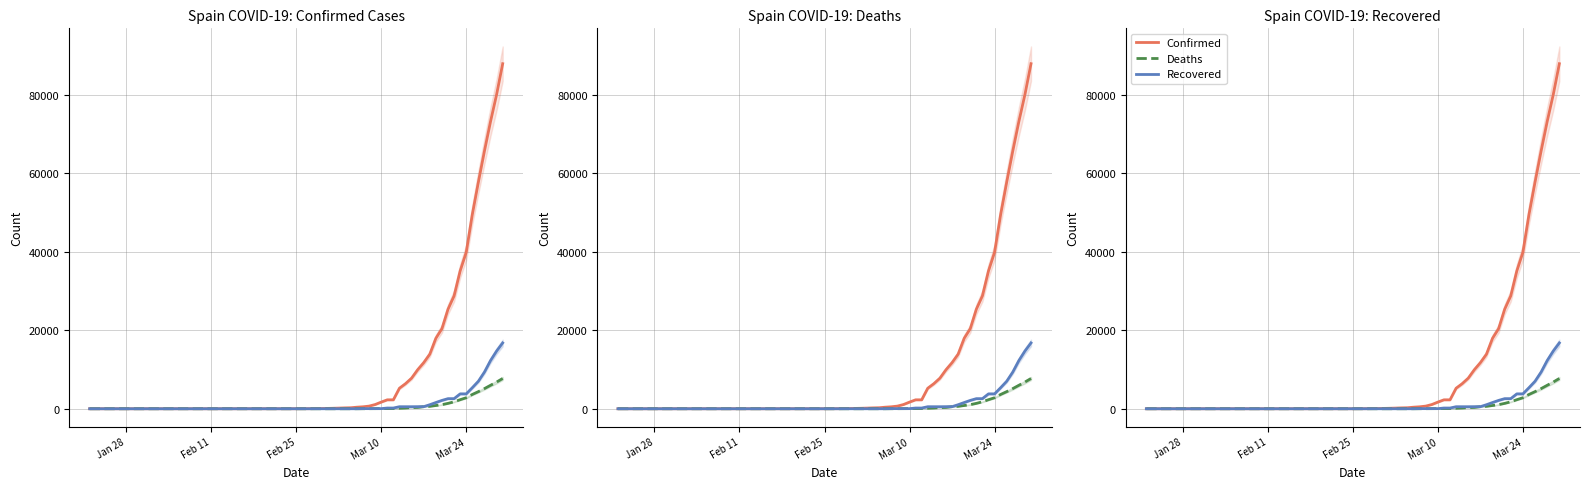

Does the chart have visible grid lines?

Yes